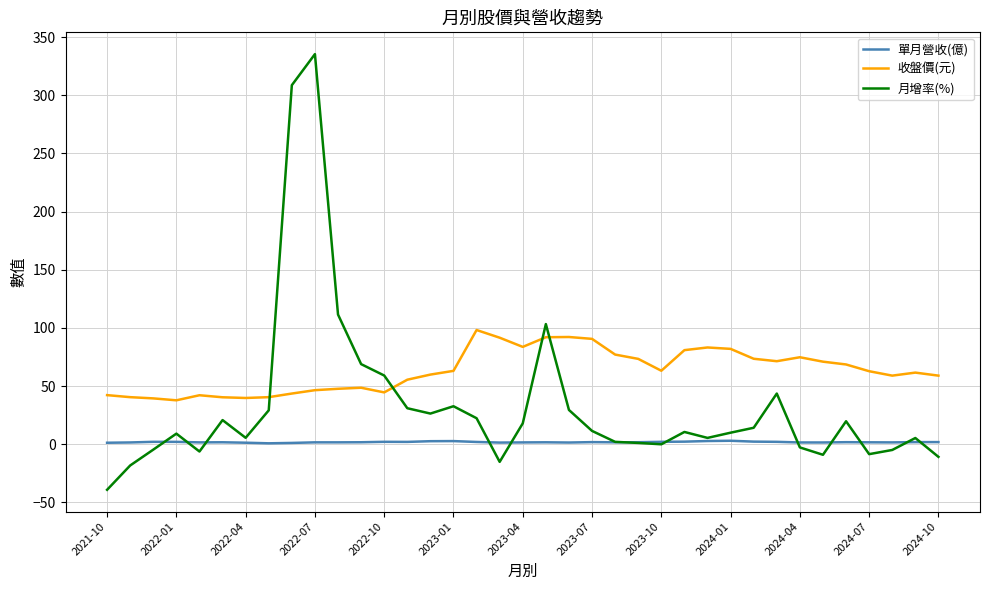

Rank the series by their maximum value, from highest to lowest.

月增率(%), 收盤價(元), 單月營收(億)